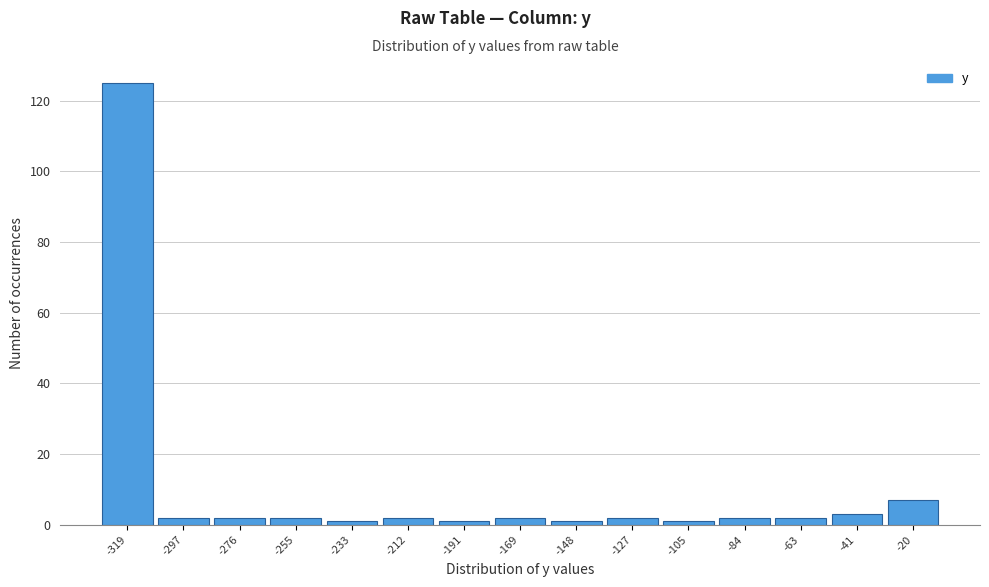

Reading left to right, what are all the values shown in this chart?

-319=125	-297=2	-276=2	-255=2	-233=1	-212=2	-191=1	-169=2	-148=1	-127=2	-105=1	-84=2	-63=2	-41=3	-20=7